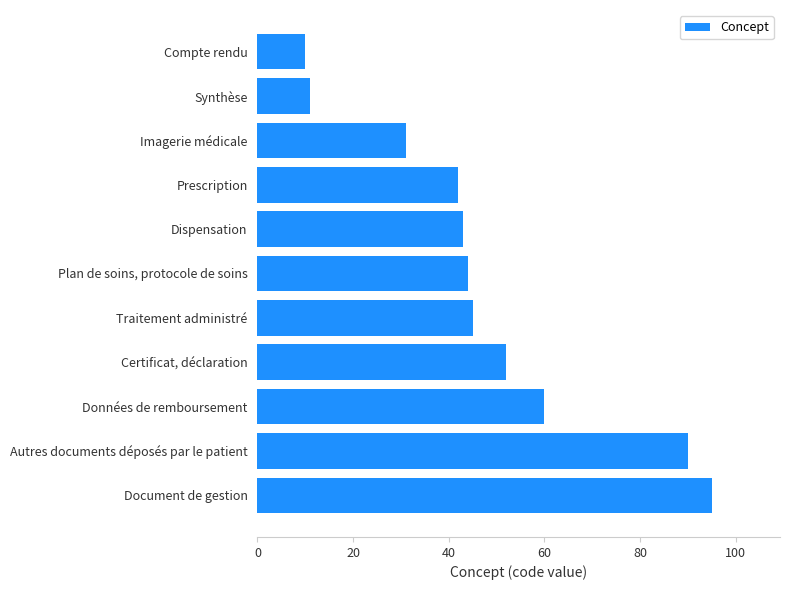

What is the average value?

48